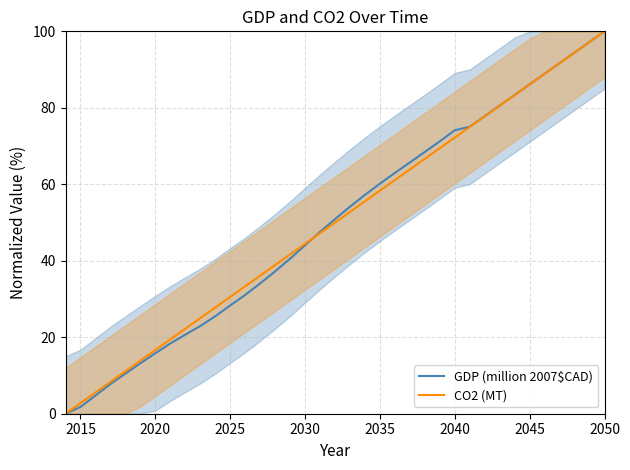

The value of GDP (million 2007$CAD) at 2045 is 86.1. True or false?

True